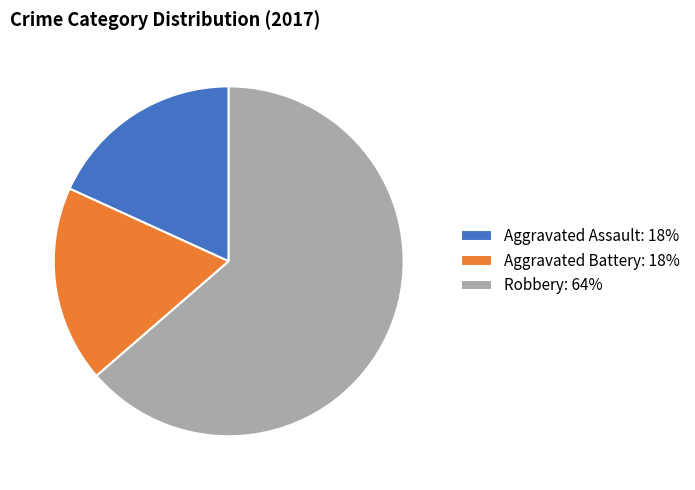

The Robbery: 64% slice represents 57% of the pie. True or false?

False